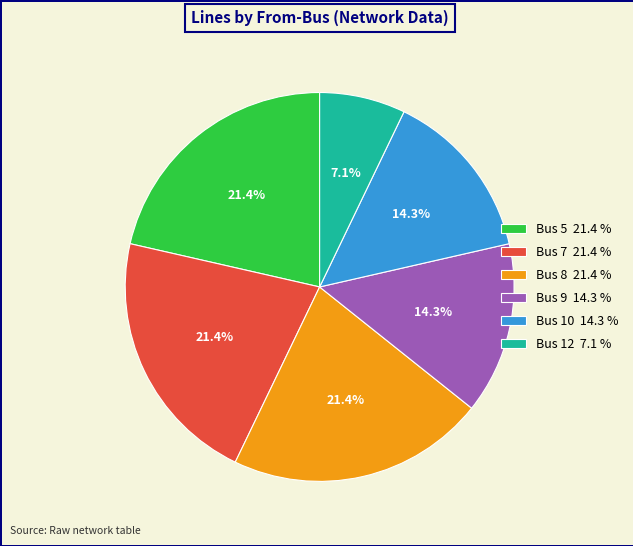

Combined, do Bus 10 14.3 % and Bus 5 21.4 % account for over 50%?

No